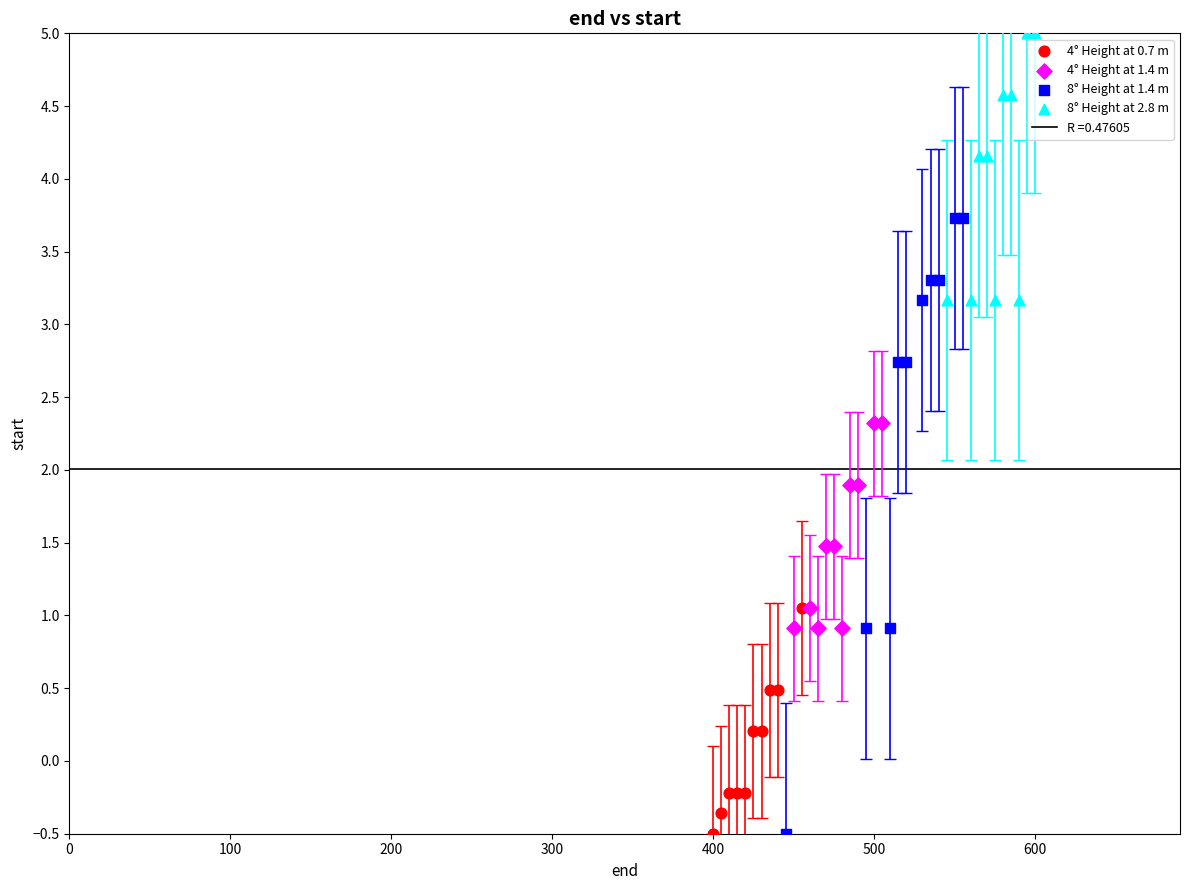

Which series has the largest Y range (max minus min)?

8° Height at 1.4 m